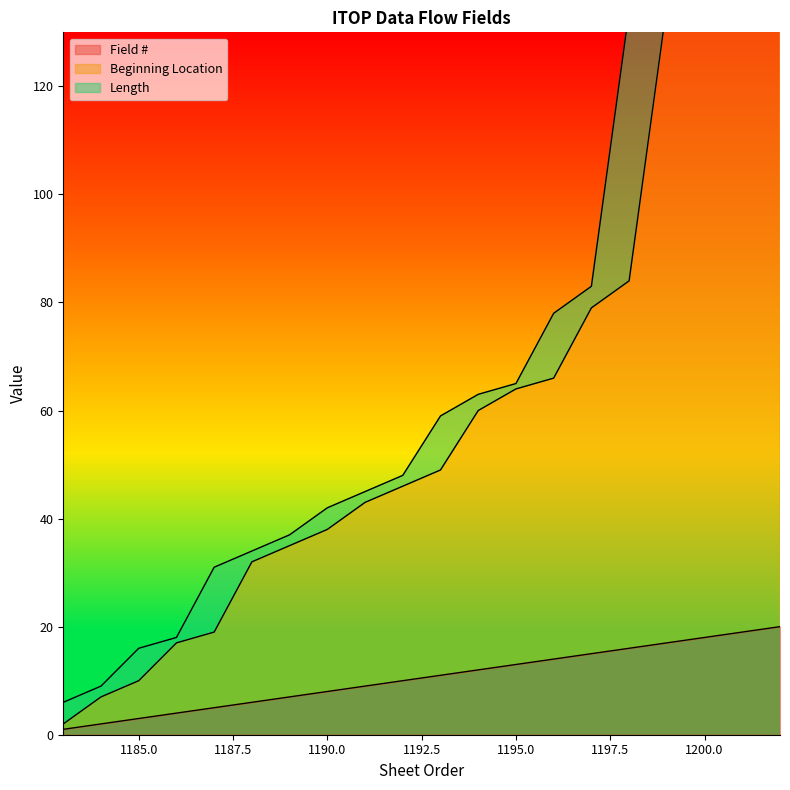

Which series changed the most between 1190 and 1196?

Beginning Location